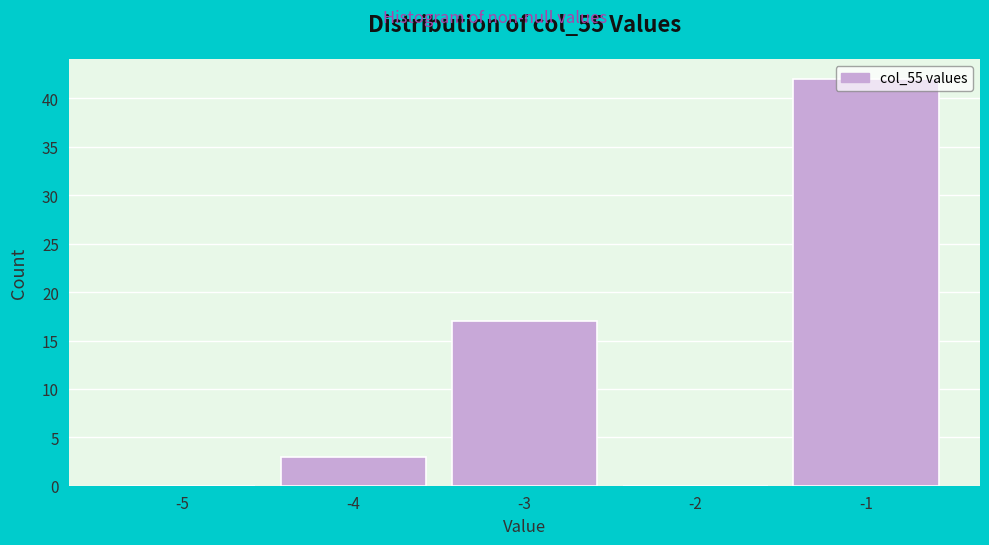

What is the sum of the values at -2 and -1?

42